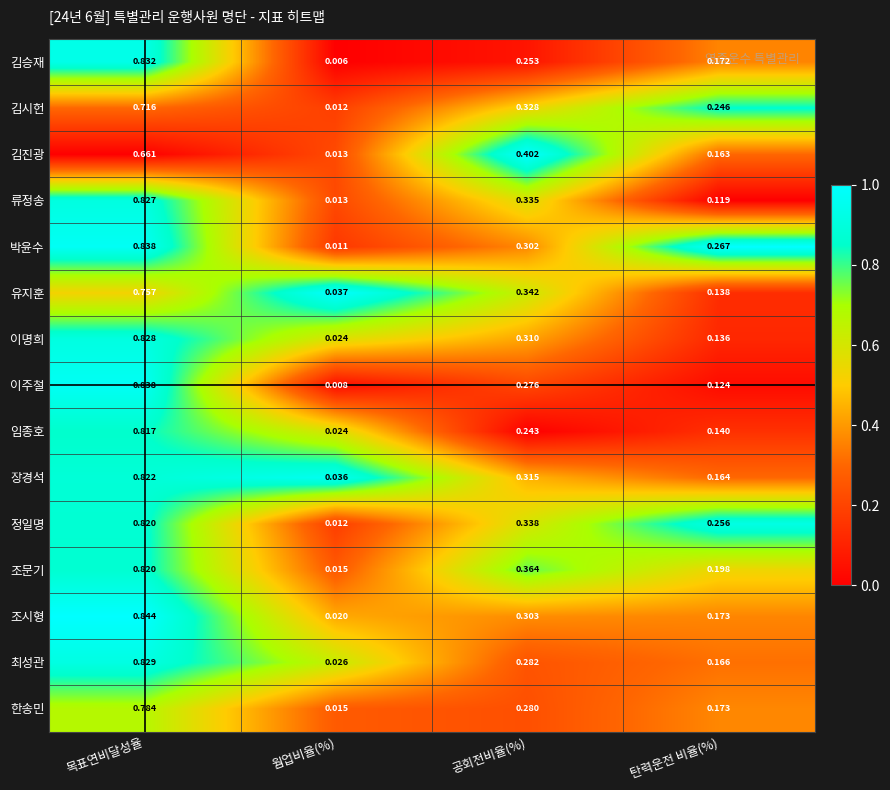

How many distinct data groups are displayed?

15